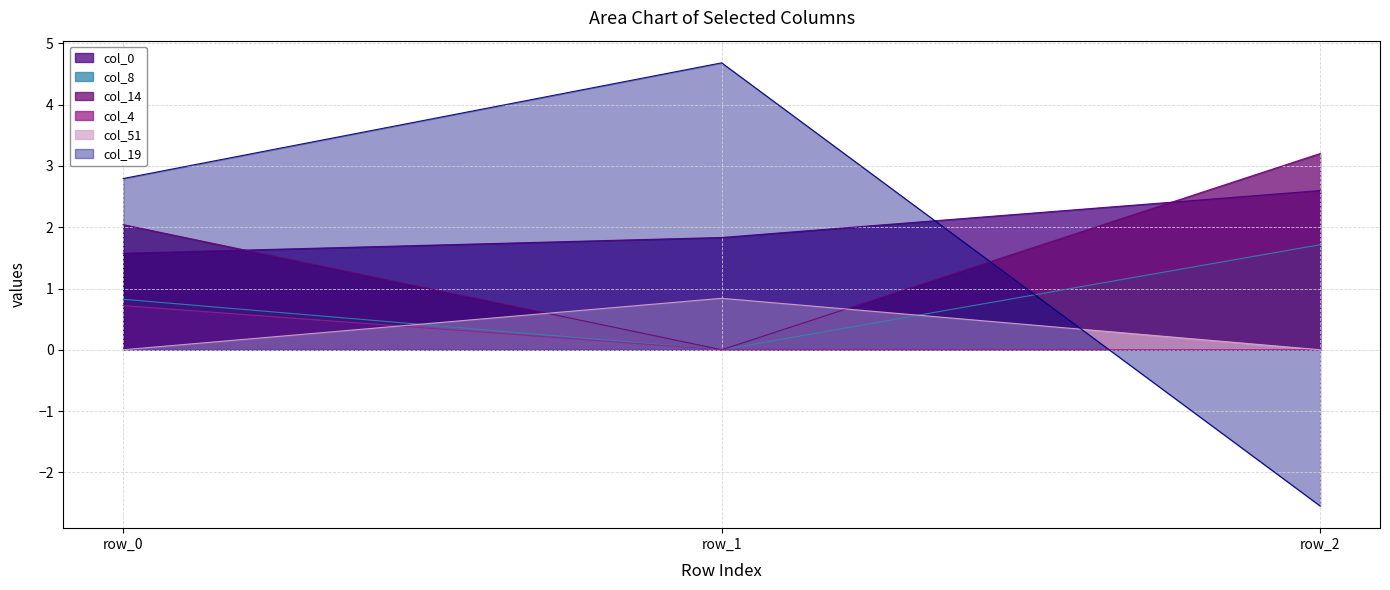

What is the highest value of the col_8 series?

1.7